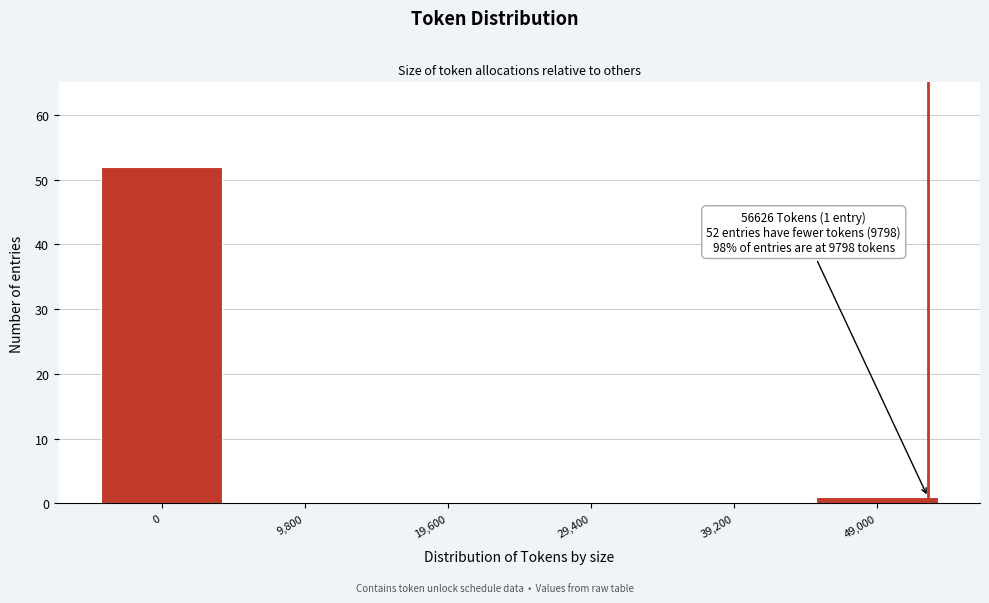

Reading left to right, what are all the values shown in this chart?

0=52	9,800=0	19,600=0	29,400=0	39,200=0	49,000=1